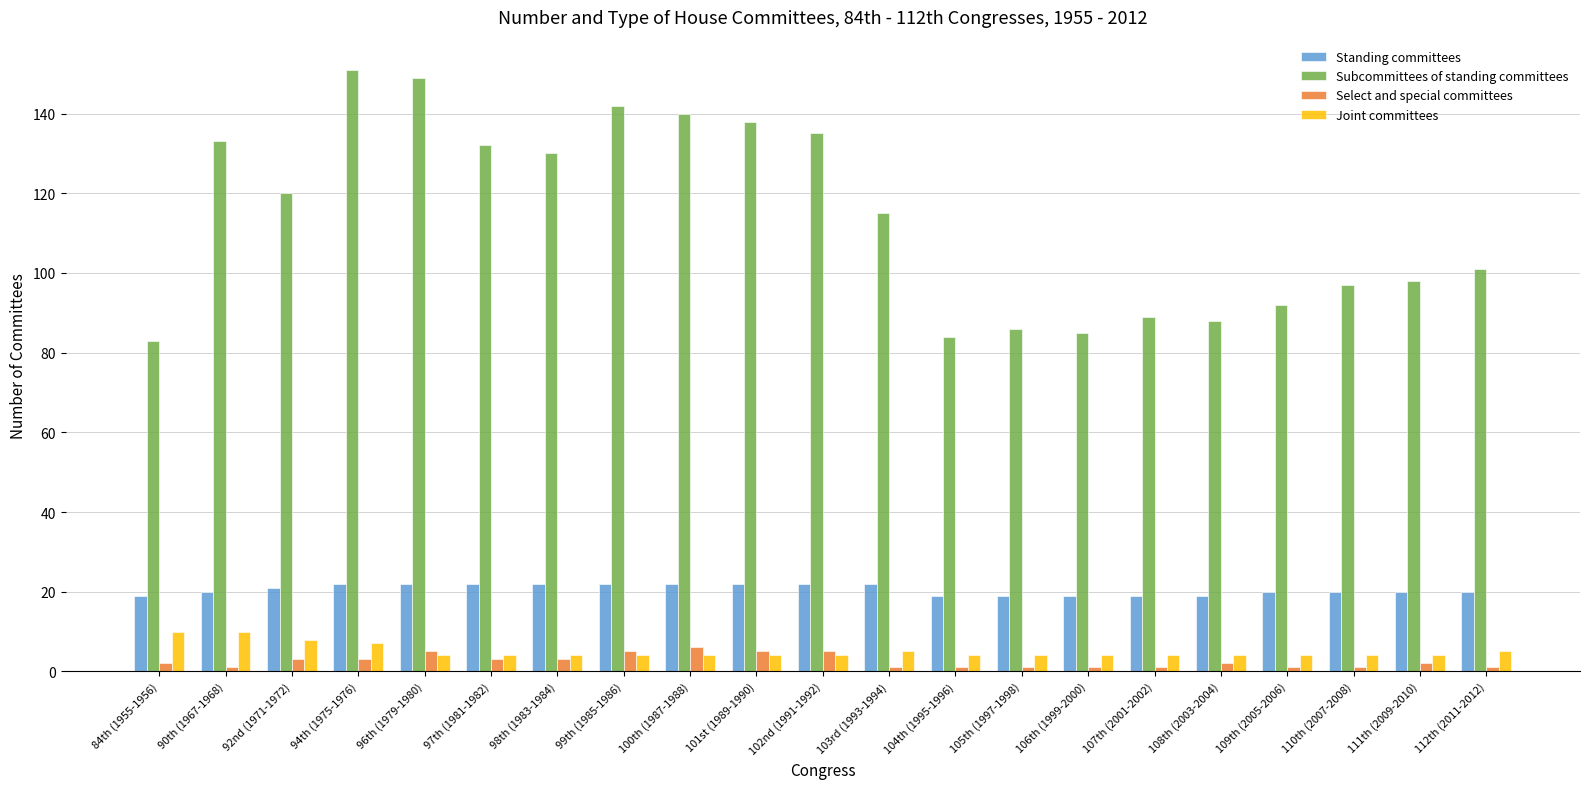

How many data points does each series have?

21